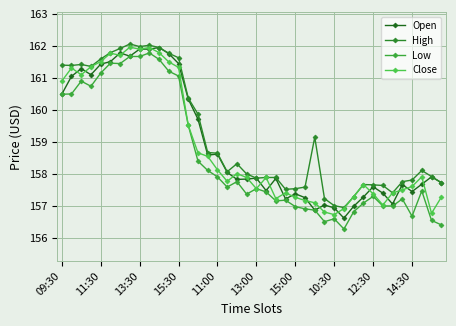

What are all the series names shown in the legend?

Open, High, Low, Close